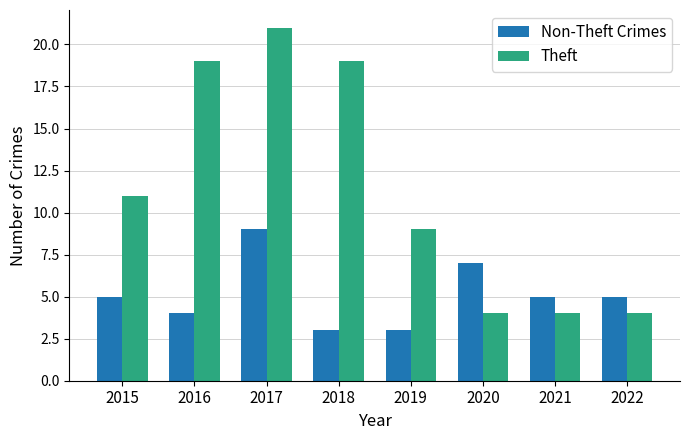

Rank the series by their average value, from lowest to highest.

Non-Theft Crimes, Theft